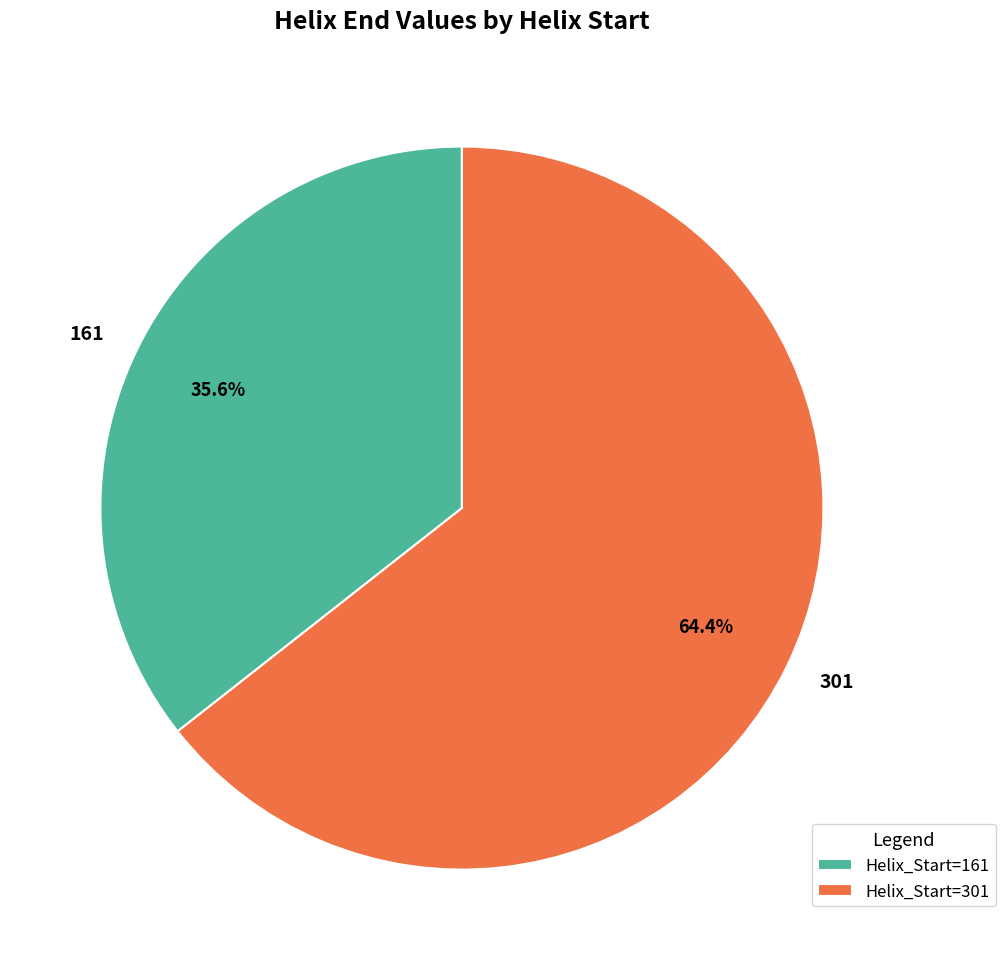

Which has a higher value, 301 or 161?

301